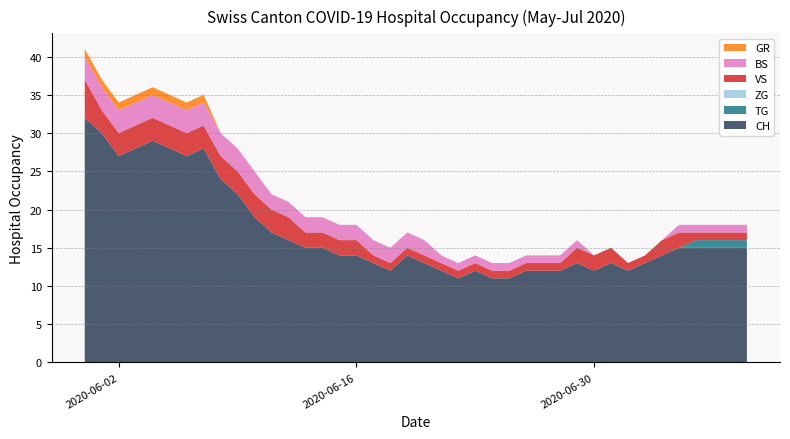

Reading right to left, transcribe all the data shown in this chart.

CH: 2020-07-09=15	2020-07-08=15	2020-07-07=15	2020-07-06=15	2020-07-05=15	2020-07-04=14	2020-07-03=13	2020-07-02=12	2020-07-01=13	2020-06-30=12	2020-06-29=13	2020-06-28=12	2020-06-27=12	2020-06-26=12	2020-06-25=11	2020-06-24=11	2020-06-23=12	2020-06-22=11	2020-06-21=12	2020-06-20=13	2020-06-19=14	2020-06-18=12	2020-06-17=13	2020-06-16=14	2020-06-15=14	2020-06-14=15	2020-06-13=15	2020-06-12=16	2020-06-11=17	2020-06-10=19	2020-06-09=22	2020-06-08=24	2020-06-07=28	2020-06-06=27	2020-06-05=28	2020-06-04=29	2020-06-03=28	2020-06-02=27	2020-06-01=30	2020-05-31=32
TG: 2020-07-09=1	2020-07-08=1	2020-07-07=1	2020-07-06=1	2020-07-05=0	2020-07-04=0	2020-07-03=0	2020-07-02=0	2020-07-01=0	2020-06-30=0	2020-06-29=0	2020-06-28=0	2020-06-27=0	2020-06-26=0	2020-06-25=0	2020-06-24=0	2020-06-23=0	2020-06-22=0	2020-06-21=0	2020-06-20=0	2020-06-19=0	2020-06-18=0	2020-06-17=0	2020-06-16=0	2020-06-15=0	2020-06-14=0	2020-06-13=0	2020-06-12=0	2020-06-11=0	2020-06-10=0	2020-06-09=0	2020-06-08=0	2020-06-07=0	2020-06-06=0	2020-06-05=0	2020-06-04=0	2020-06-03=0	2020-06-02=0	2020-06-01=0	2020-05-31=0
ZG: 2020-07-09=0	2020-07-08=0	2020-07-07=0	2020-07-06=0	2020-07-05=0	2020-07-04=0	2020-07-03=0	2020-07-02=0	2020-07-01=0	2020-06-30=0	2020-06-29=0	2020-06-28=0	2020-06-27=0	2020-06-26=0	2020-06-25=0	2020-06-24=0	2020-06-23=0	2020-06-22=0	2020-06-21=0	2020-06-20=0	2020-06-19=0	2020-06-18=0	2020-06-17=0	2020-06-16=0	2020-06-15=0	2020-06-14=0	2020-06-13=0	2020-06-12=0	2020-06-11=0	2020-06-10=0	2020-06-09=0	2020-06-08=0	2020-06-07=0	2020-06-06=0	2020-06-05=0	2020-06-04=0	2020-06-03=0	2020-06-02=0	2020-06-01=0	2020-05-31=0
VS: 2020-07-09=1	2020-07-08=1	2020-07-07=1	2020-07-06=1	2020-07-05=2	2020-07-04=2	2020-07-03=1	2020-07-02=1	2020-07-01=2	2020-06-30=2	2020-06-29=2	2020-06-28=1	2020-06-27=1	2020-06-26=1	2020-06-25=1	2020-06-24=1	2020-06-23=1	2020-06-22=1	2020-06-21=1	2020-06-20=1	2020-06-19=1	2020-06-18=1	2020-06-17=1	2020-06-16=2	2020-06-15=2	2020-06-14=2	2020-06-13=2	2020-06-12=3	2020-06-11=3	2020-06-10=3	2020-06-09=3	2020-06-08=3	2020-06-07=3	2020-06-06=3	2020-06-05=3	2020-06-04=3	2020-06-03=3	2020-06-02=3	2020-06-01=3	2020-05-31=5
BS: 2020-07-09=1	2020-07-08=1	2020-07-07=1	2020-07-06=1	2020-07-05=1	2020-07-04=0	2020-07-03=0	2020-07-02=0	2020-07-01=0	2020-06-30=0	2020-06-29=1	2020-06-28=1	2020-06-27=1	2020-06-26=1	2020-06-25=1	2020-06-24=1	2020-06-23=1	2020-06-22=1	2020-06-21=1	2020-06-20=2	2020-06-19=2	2020-06-18=2	2020-06-17=2	2020-06-16=2	2020-06-15=2	2020-06-14=2	2020-06-13=2	2020-06-12=2	2020-06-11=2	2020-06-10=3	2020-06-09=3	2020-06-08=3	2020-06-07=3	2020-06-06=3	2020-06-05=3	2020-06-04=3	2020-06-03=3	2020-06-02=3	2020-06-01=3	2020-05-31=3
GR: 2020-07-09=0	2020-07-08=0	2020-07-07=0	2020-07-06=0	2020-07-05=0	2020-07-04=0	2020-07-03=0	2020-07-02=0	2020-07-01=0	2020-06-30=0	2020-06-29=0	2020-06-28=0	2020-06-27=0	2020-06-26=0	2020-06-25=0	2020-06-24=0	2020-06-23=0	2020-06-22=0	2020-06-21=0	2020-06-20=0	2020-06-19=0	2020-06-18=0	2020-06-17=0	2020-06-16=0	2020-06-15=0	2020-06-14=0	2020-06-13=0	2020-06-12=0	2020-06-11=0	2020-06-10=0	2020-06-09=0	2020-06-08=0	2020-06-07=1	2020-06-06=1	2020-06-05=1	2020-06-04=1	2020-06-03=1	2020-06-02=1	2020-06-01=1	2020-05-31=1